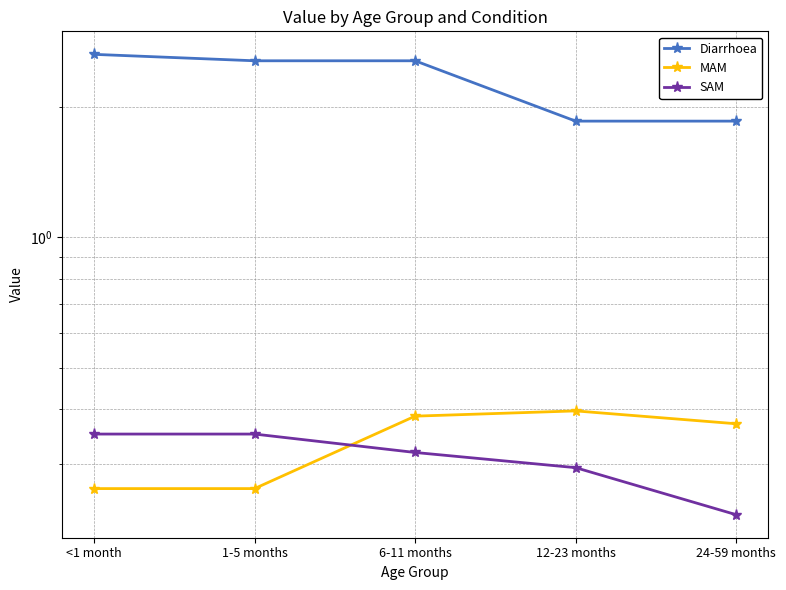

Which series has the largest total across all categories?

Diarrhoea